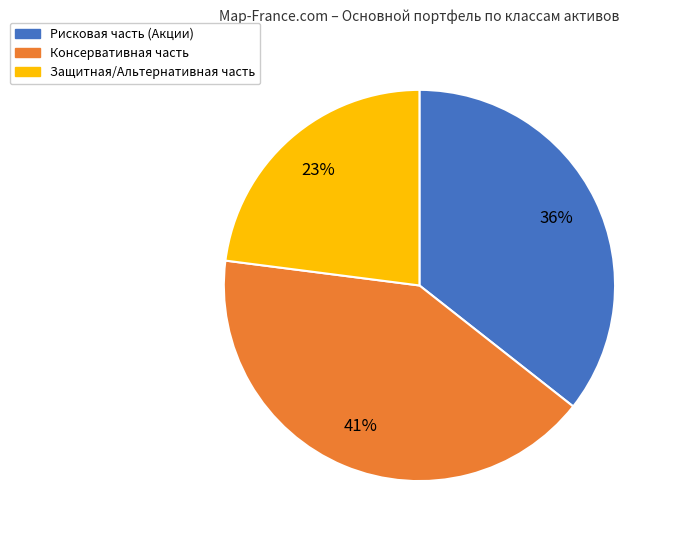

To the nearest percent, what is the average slice percentage?

33%